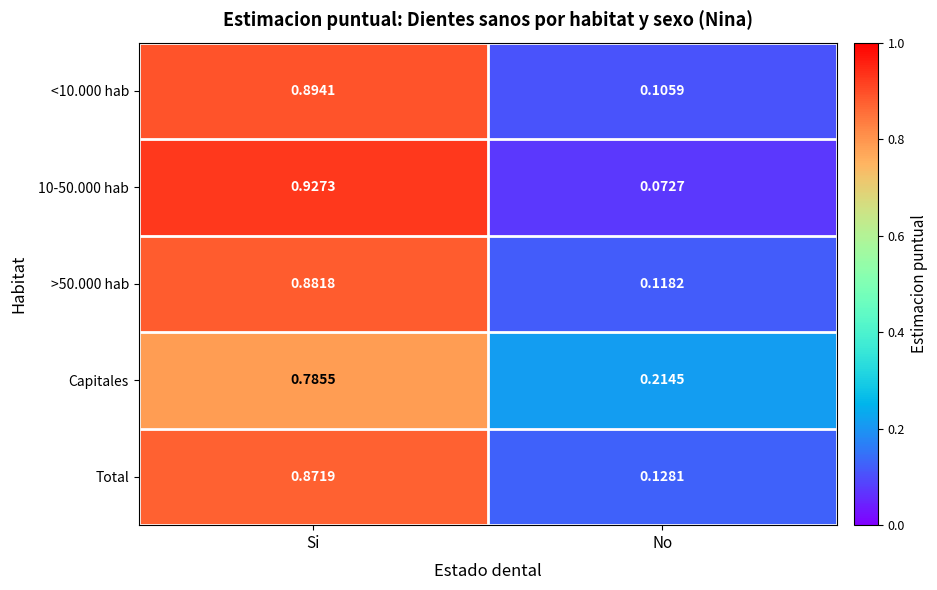

At which category is the sum across all series the highest?

Si